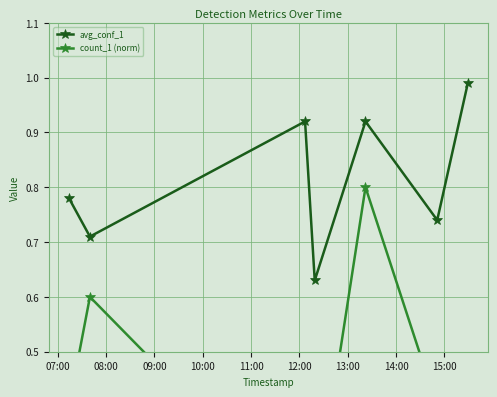

True or false: avg_conf_1 has more than 2 points higher than both neighbors.

False